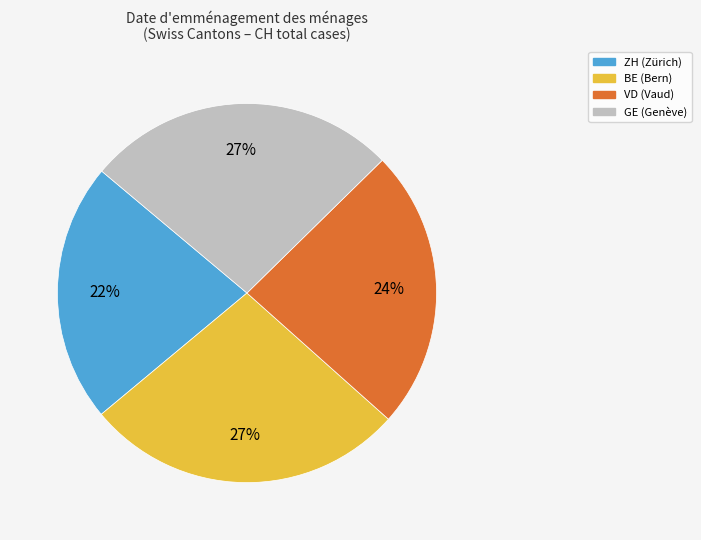

To the nearest percent, what is the difference between the largest and smallest slice percentages?

5%